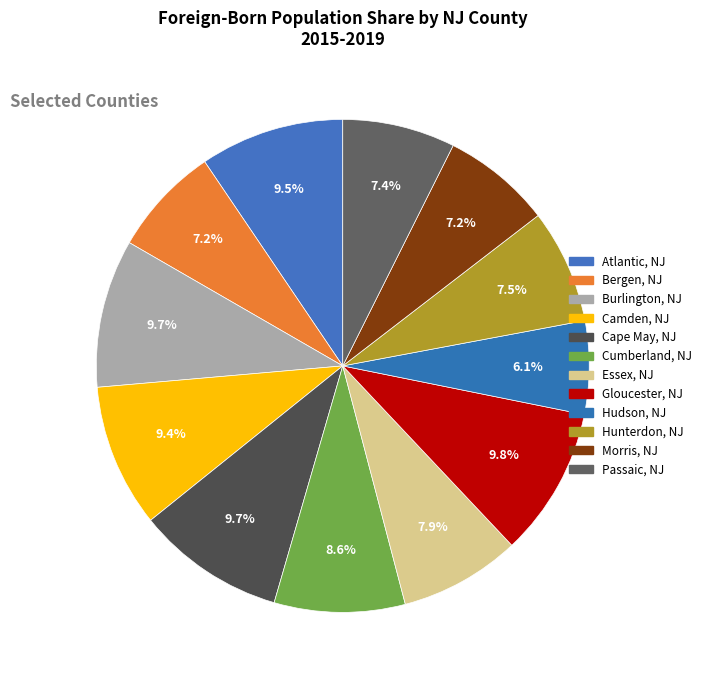

To the nearest percent, what percentage of the pie is Bergen, NJ?

7%